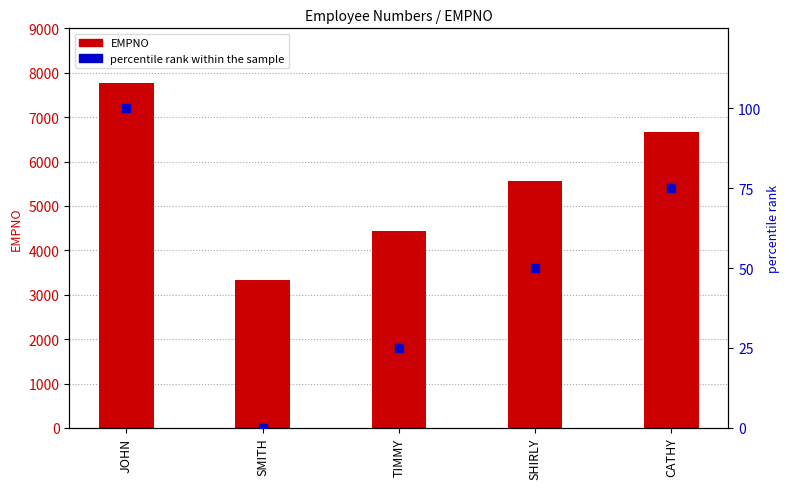

Is the value of percentile rank within the sample at CATHY greater than the value of EMPNO at SHIRLY?

No